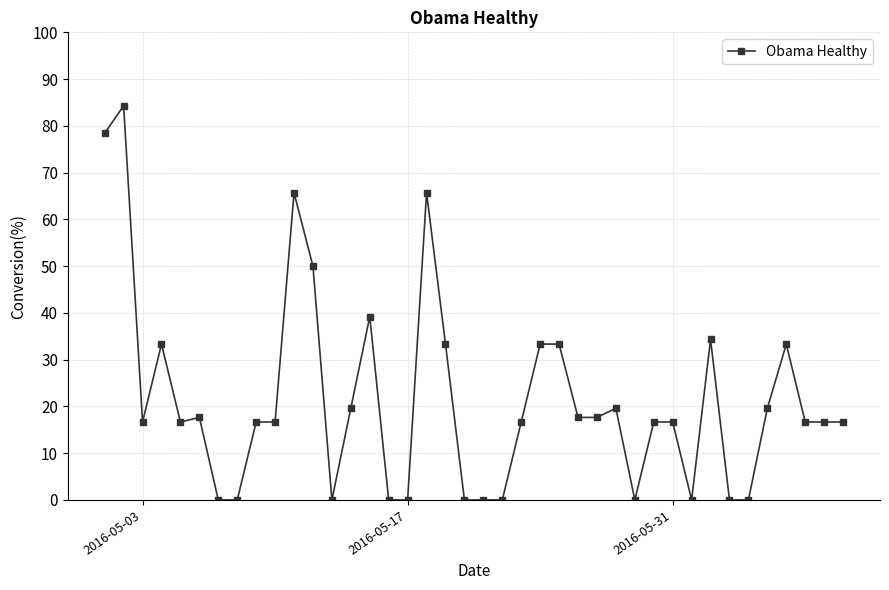

What is the greatest value displayed?

84.3